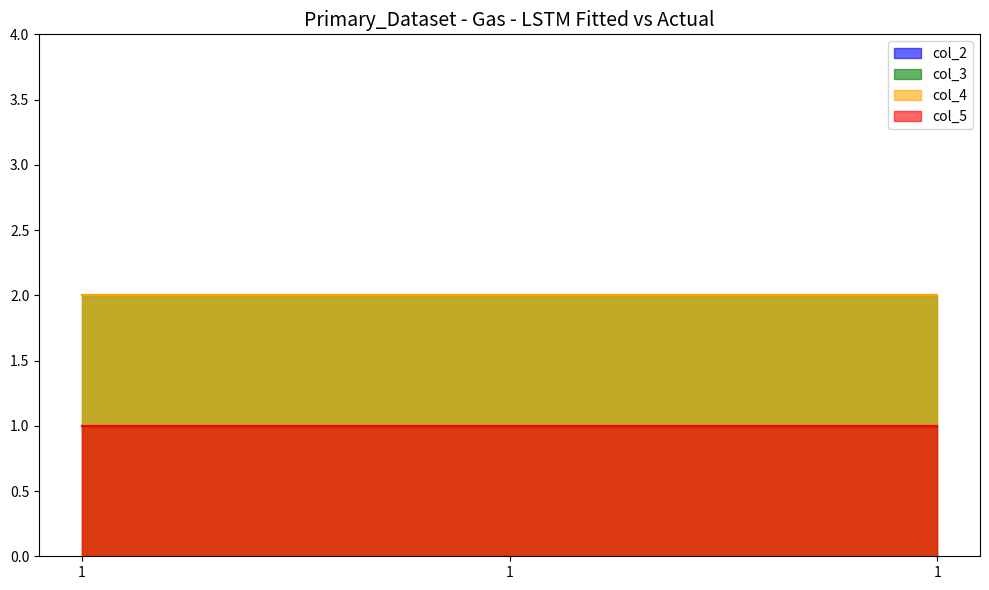

True or false: col_4 has a value of 2 at 1.

True